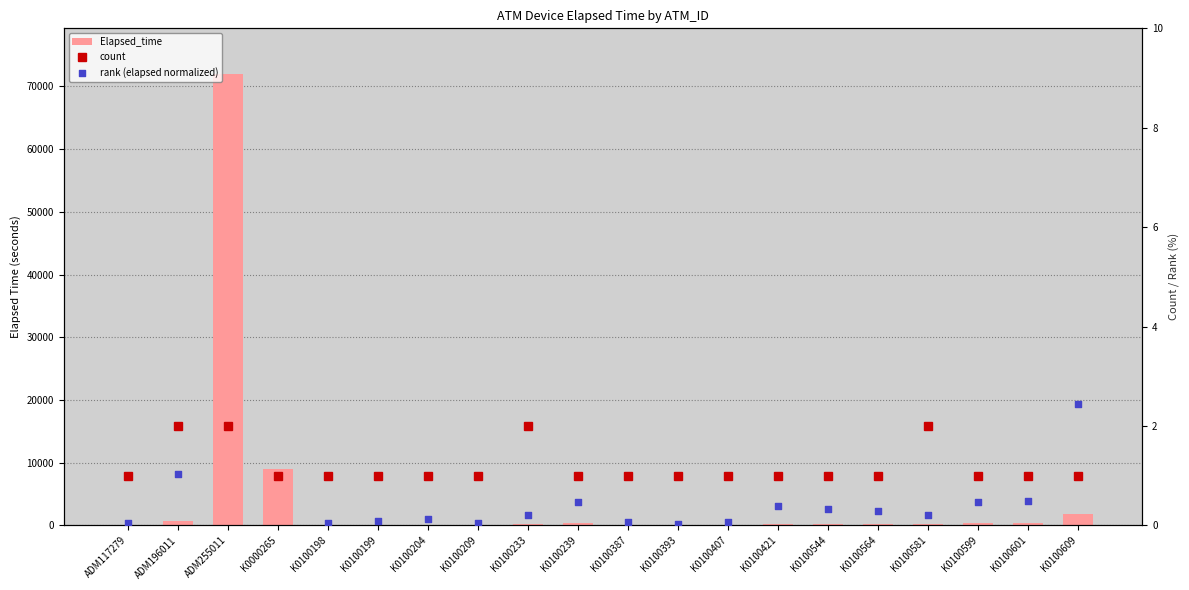

At which category is the sum across all series the highest?

ADM255011